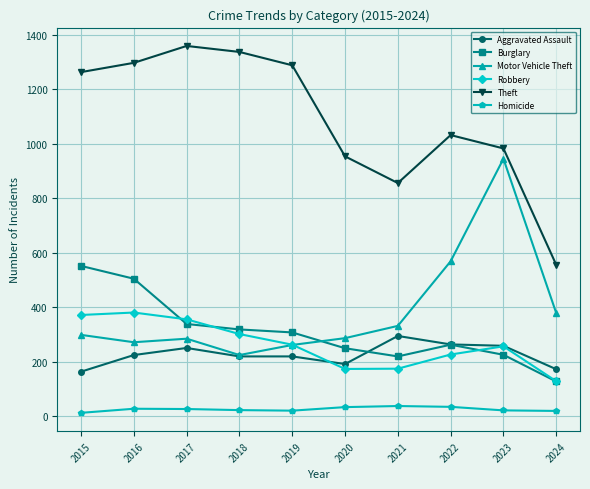

Which label corresponds to the largest value in the chart?

2017